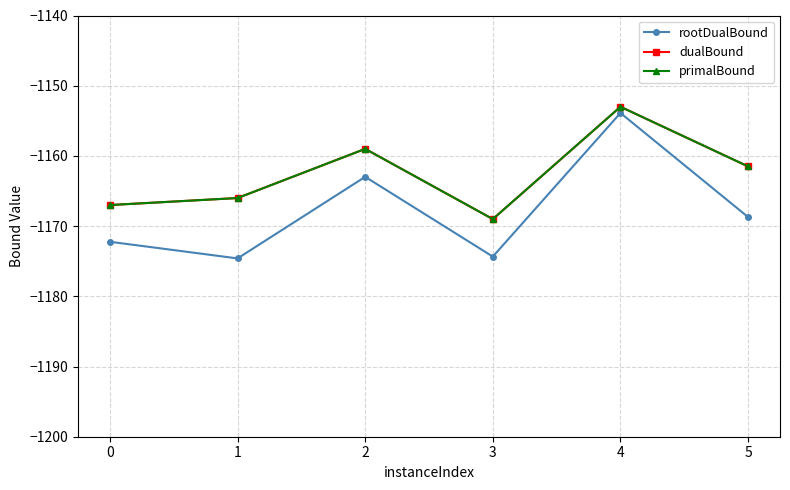

Is this an area chart (filled region under the line)?

No